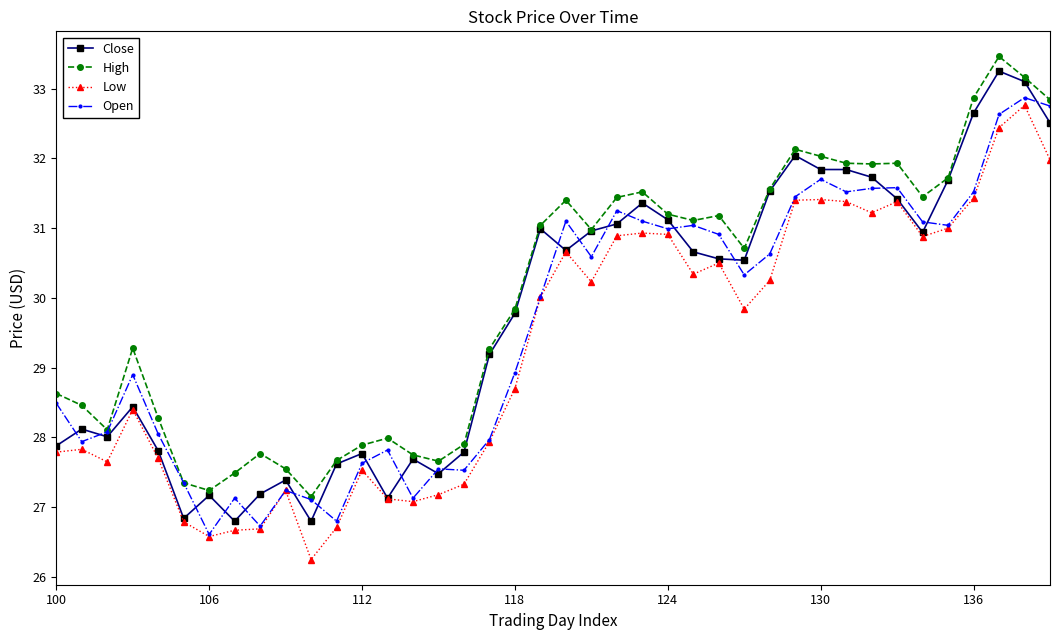

List the series in order of their peak value, highest first.

High, Close, Open, Low